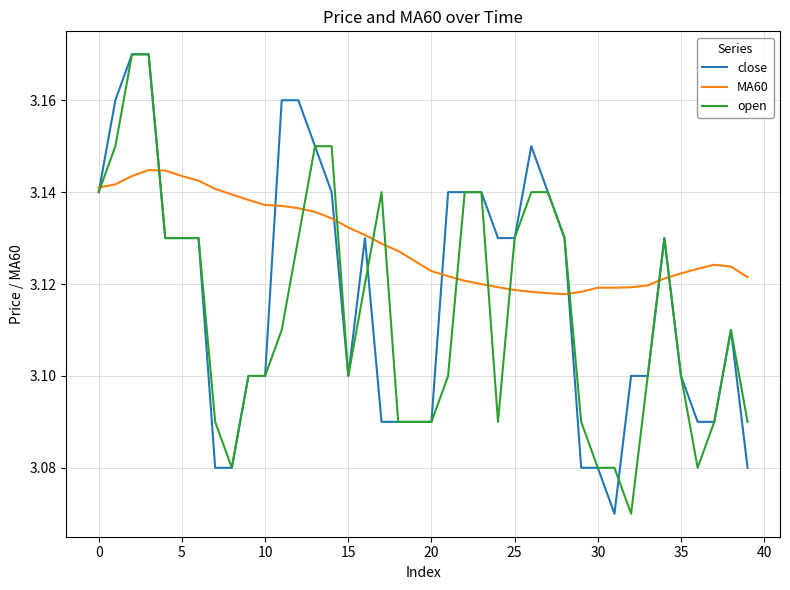

How many lines are shown in the chart?

3